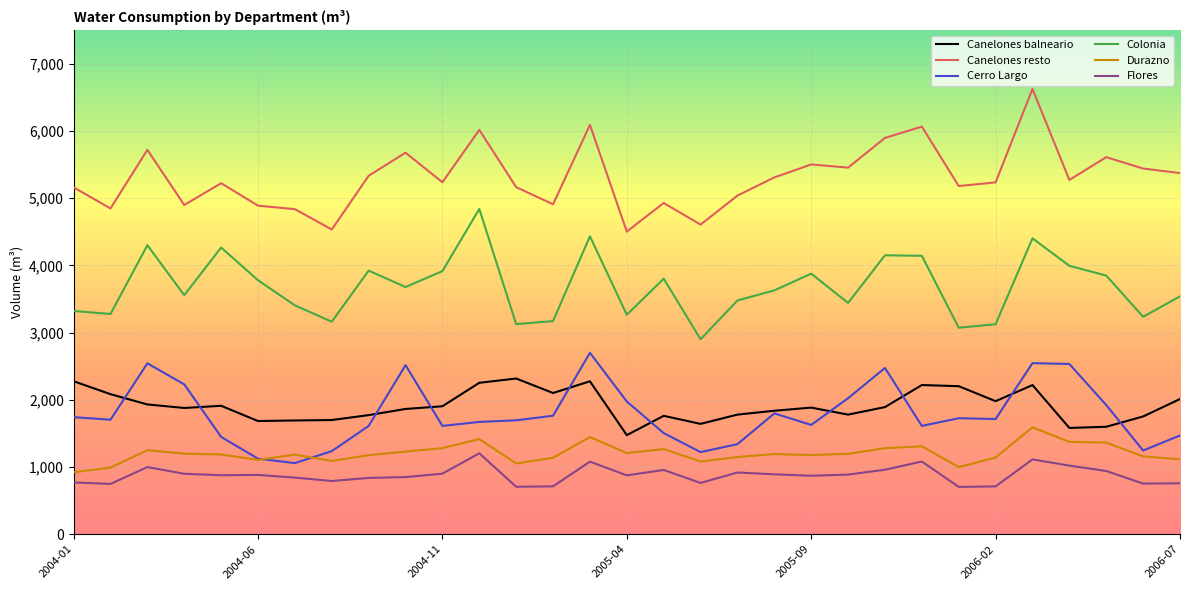

True or false: Canelones resto and Cerro Largo cross at least once.

False